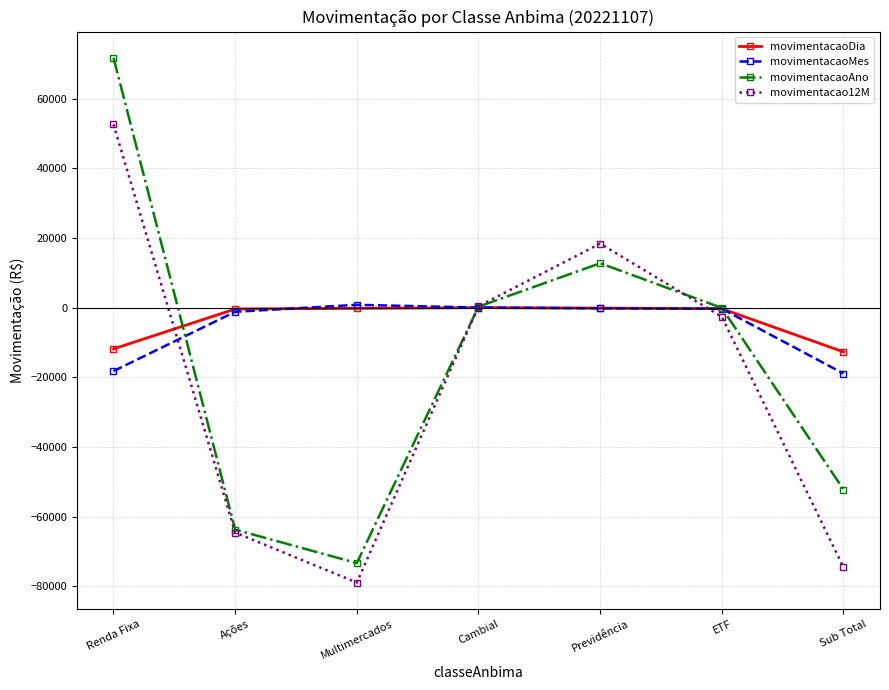

What position from the left is Sub Total?

7